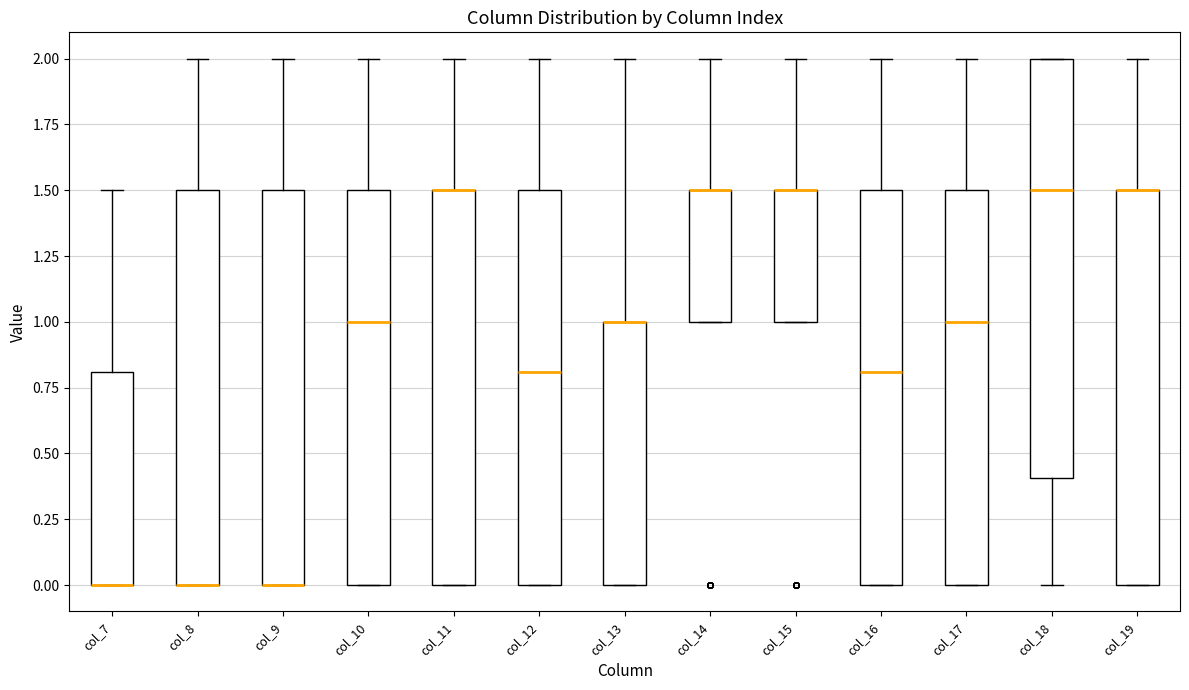

Reading left to right, transcribe this box plot: for each box, give where its median line is, the range the box spans, and where its two whiskers end, as read against the y-axis. The values are not printed on the chart, so give them approximately, as read against the axis.

col_7: median 0.0 (drawn on the box's lower edge), box 0.0 to 0.8, whiskers 0.0 to 1.5
col_8: median 0.0 (drawn on the box's lower edge), box 0.0 to 1.5, whiskers 0.0 to 2.0
col_9: median 0.0 (drawn on the box's lower edge), box 0.0 to 1.5, whiskers 0.0 to 2.0
col_10: median 1.0, box 0.0 to 1.5, whiskers 0.0 to 2.0
col_11: median 1.5 (drawn on the box's upper edge), box 0.0 to 1.5, whiskers 0.0 to 2.0
col_12: median 0.8, box 0.0 to 1.5, whiskers 0.0 to 2.0
col_13: median 1.0 (drawn on the box's upper edge), box 0.0 to 1.0, whiskers 0.0 to 2.0
col_14: median 1.5 (drawn on the box's upper edge), box 1.0 to 1.5, whiskers 1.0 to 2.0
col_15: median 1.5 (drawn on the box's upper edge), box 1.0 to 1.5, whiskers 1.0 to 2.0
col_16: median 0.8, box 0.0 to 1.5, whiskers 0.0 to 2.0
col_17: median 1.0, box 0.0 to 1.5, whiskers 0.0 to 2.0
col_18: median 1.5, box 0.4 to 2.0, whiskers 0.0 to 2.0
col_19: median 1.5 (drawn on the box's upper edge), box 0.0 to 1.5, whiskers 0.0 to 2.0